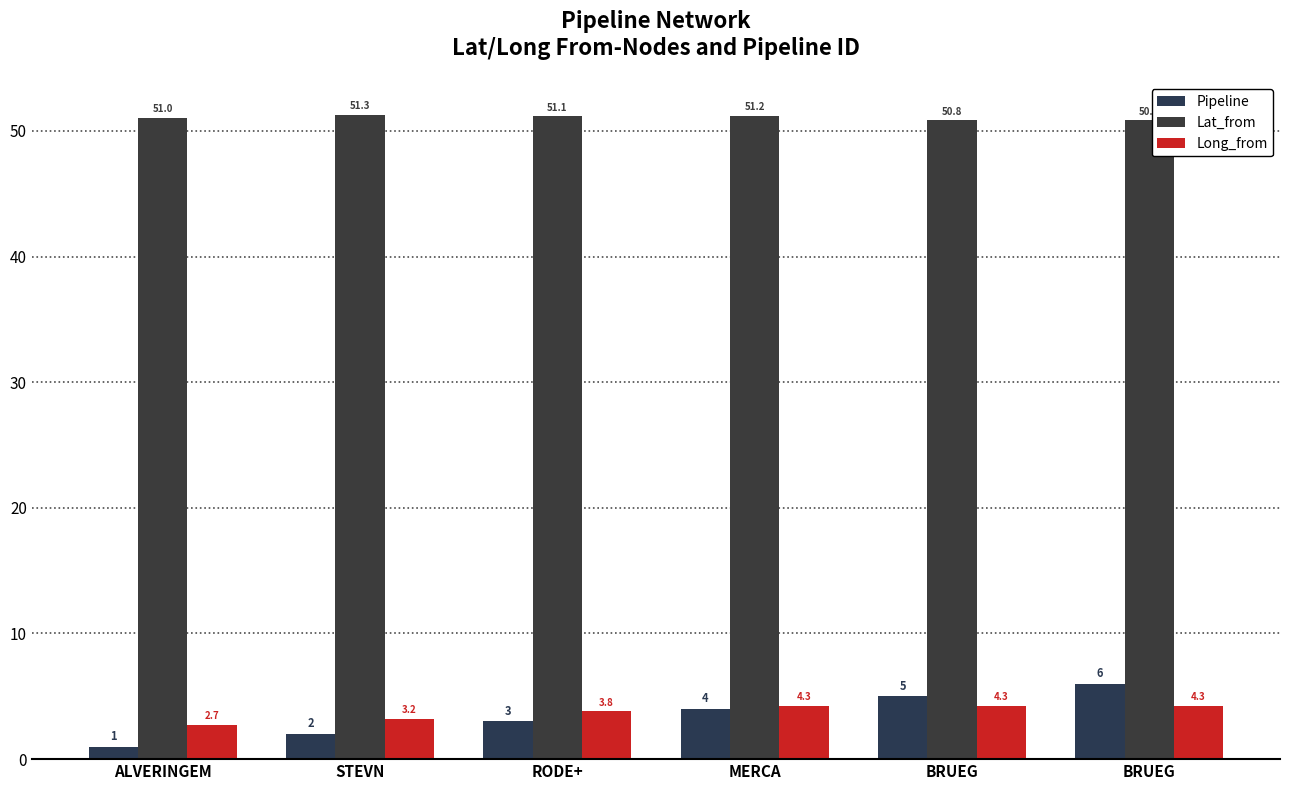

How many data points in Long_from are above 4?

3